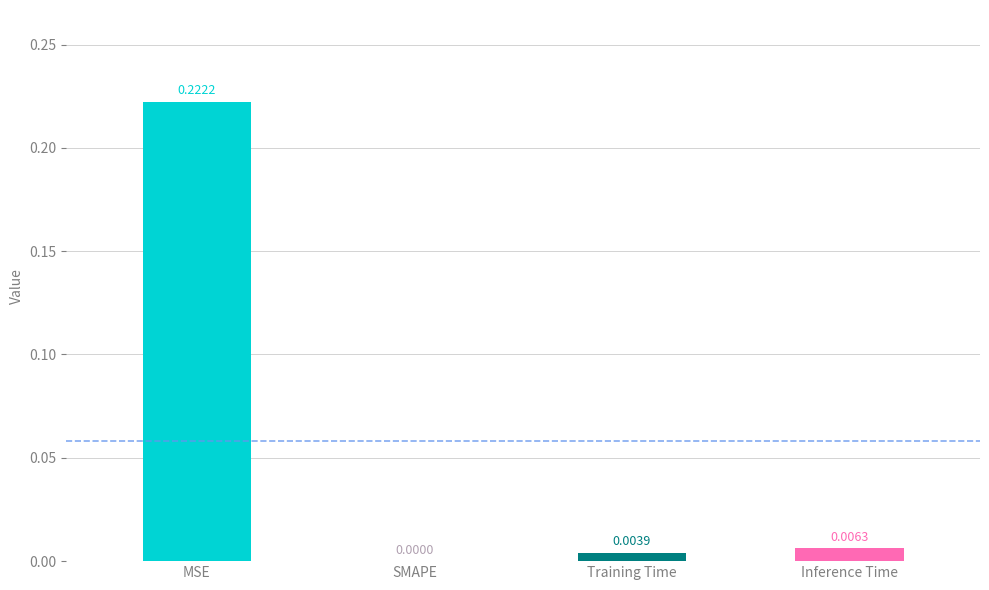

Which has a higher value, Inference Time or Training Time?

Inference Time